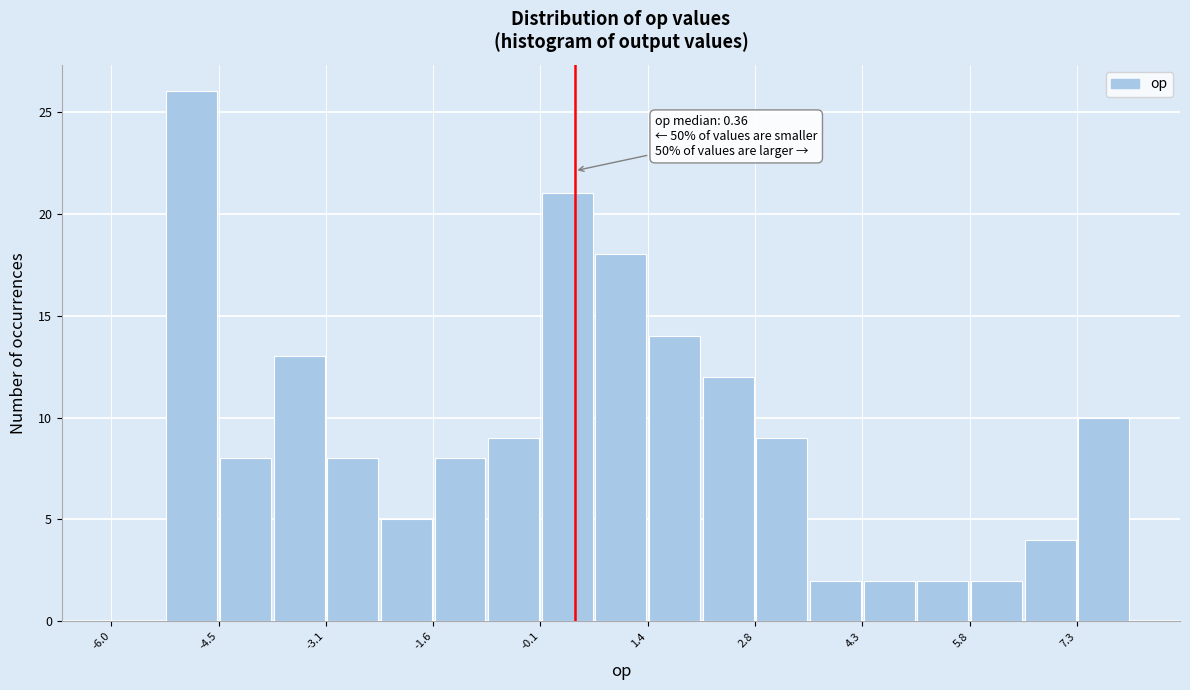

Read against the x-axis, roughly where is the centre of the tallest bar?

-4.8